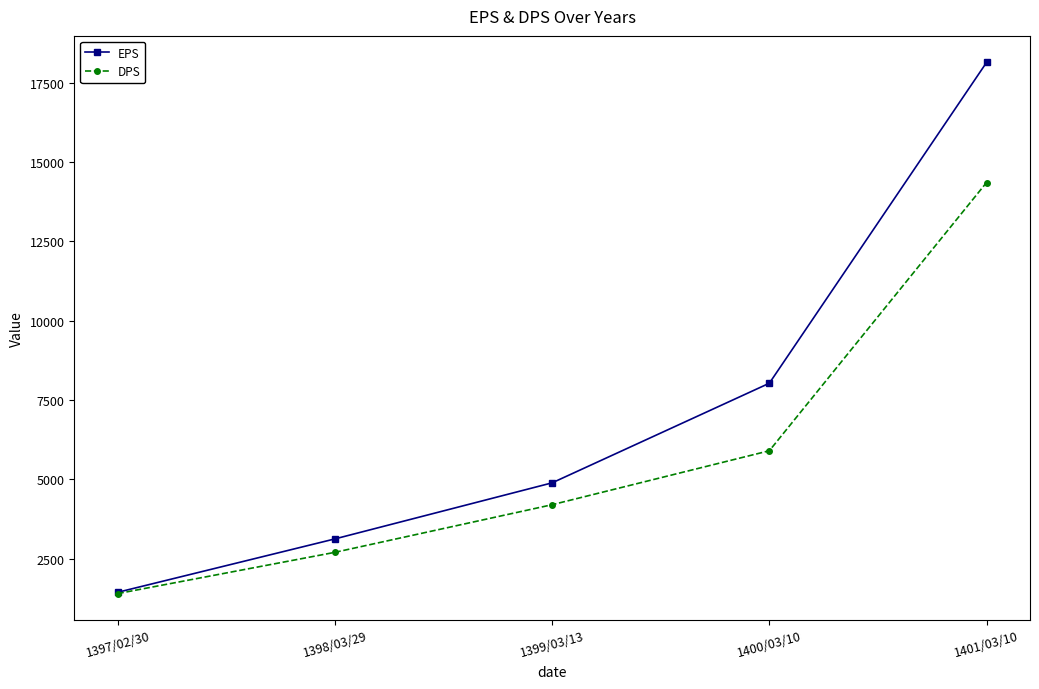

What is the difference between the EPS values at 1398/03/29 and 1399/03/13?

1766